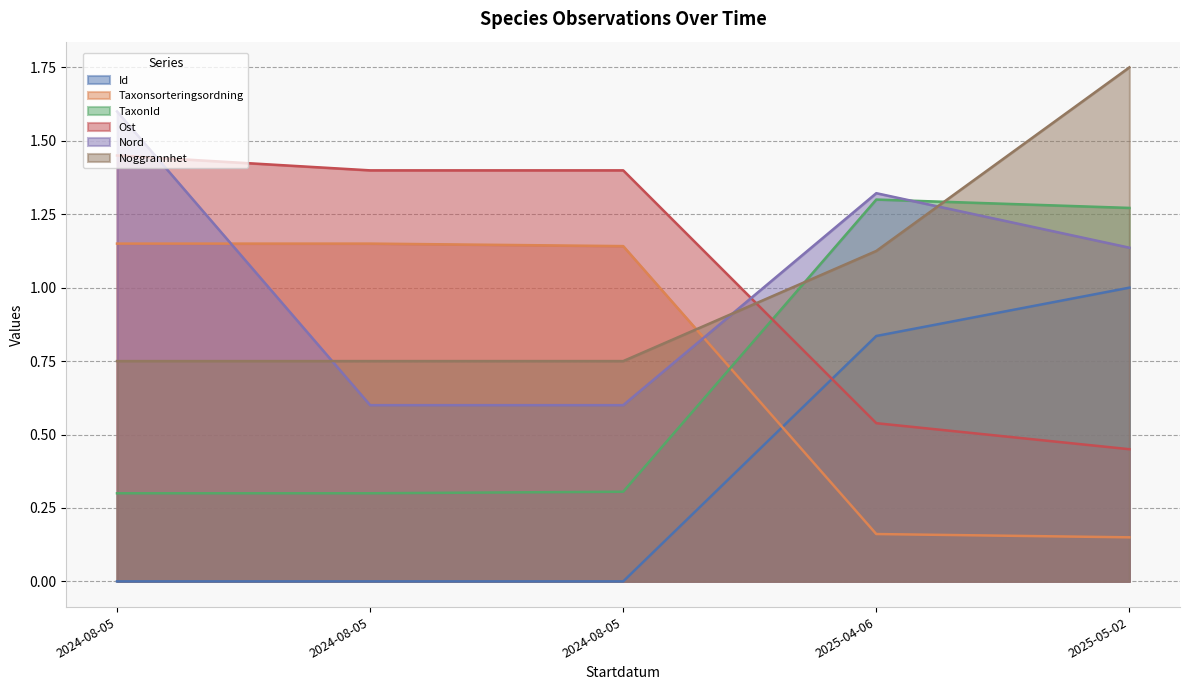

What is the sum of the Nord values at 2024-08-05 and 2025-04-06?

2.9